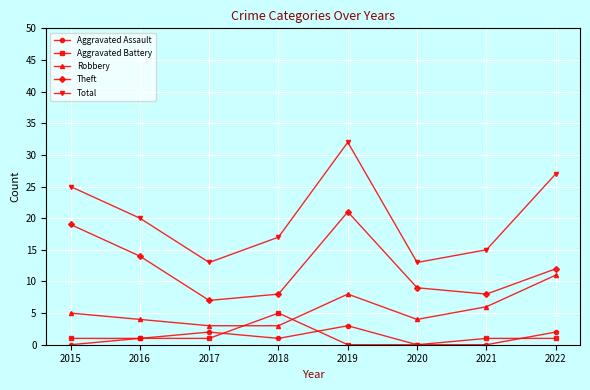

How many Total values are between 15 and 27?

5